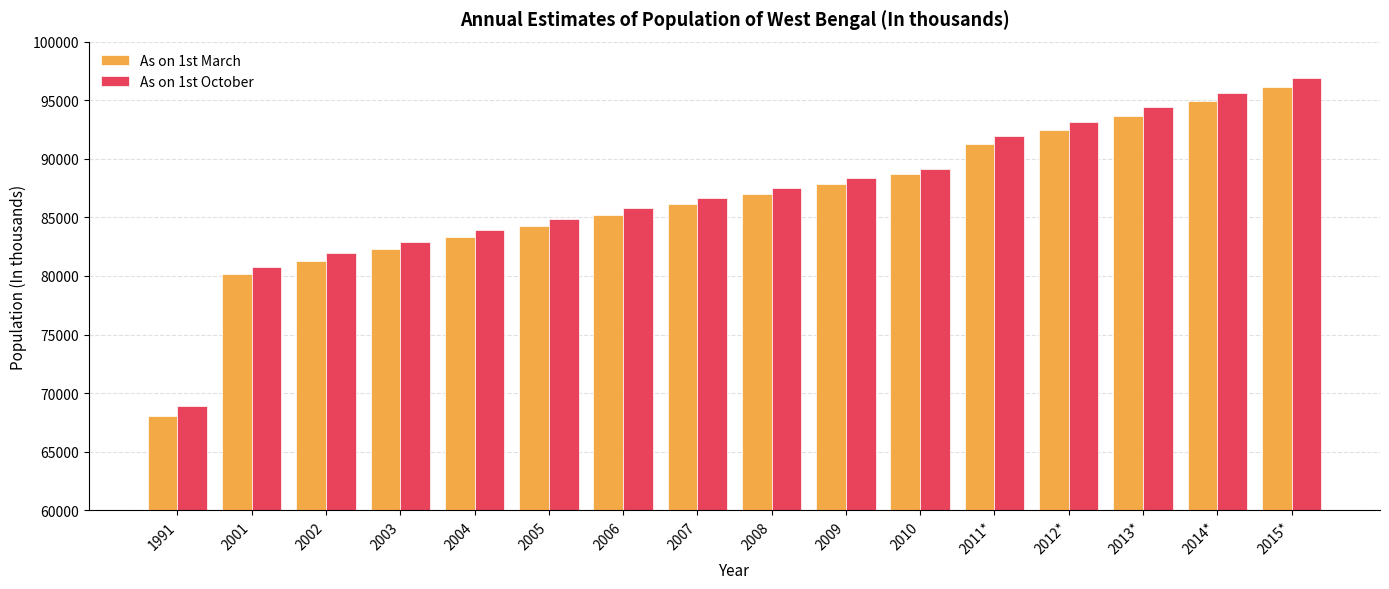

What are all the series names shown in the legend?

As on 1st March, As on 1st October